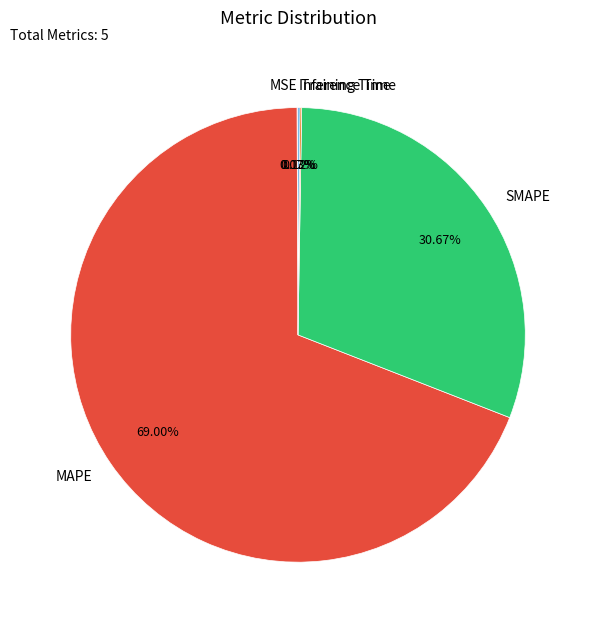

Which has a higher value, SMAPE or MAPE?

MAPE